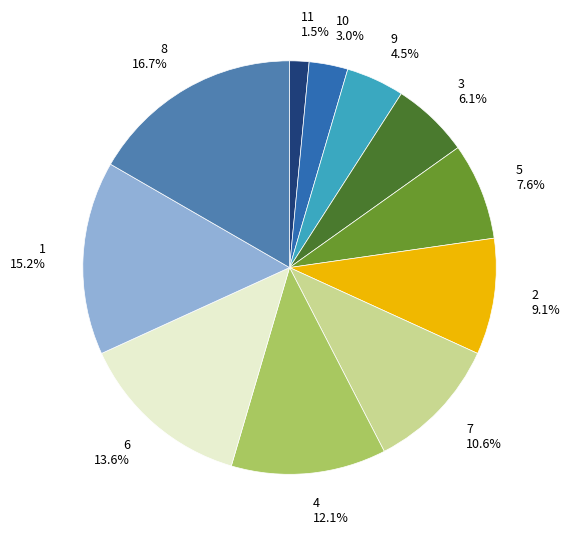

Which category has the smallest portion of the pie?

11